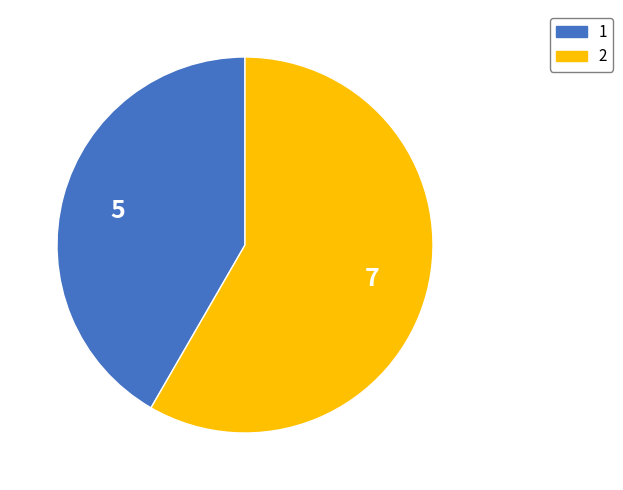

Is there a majority slice in this chart?

Yes